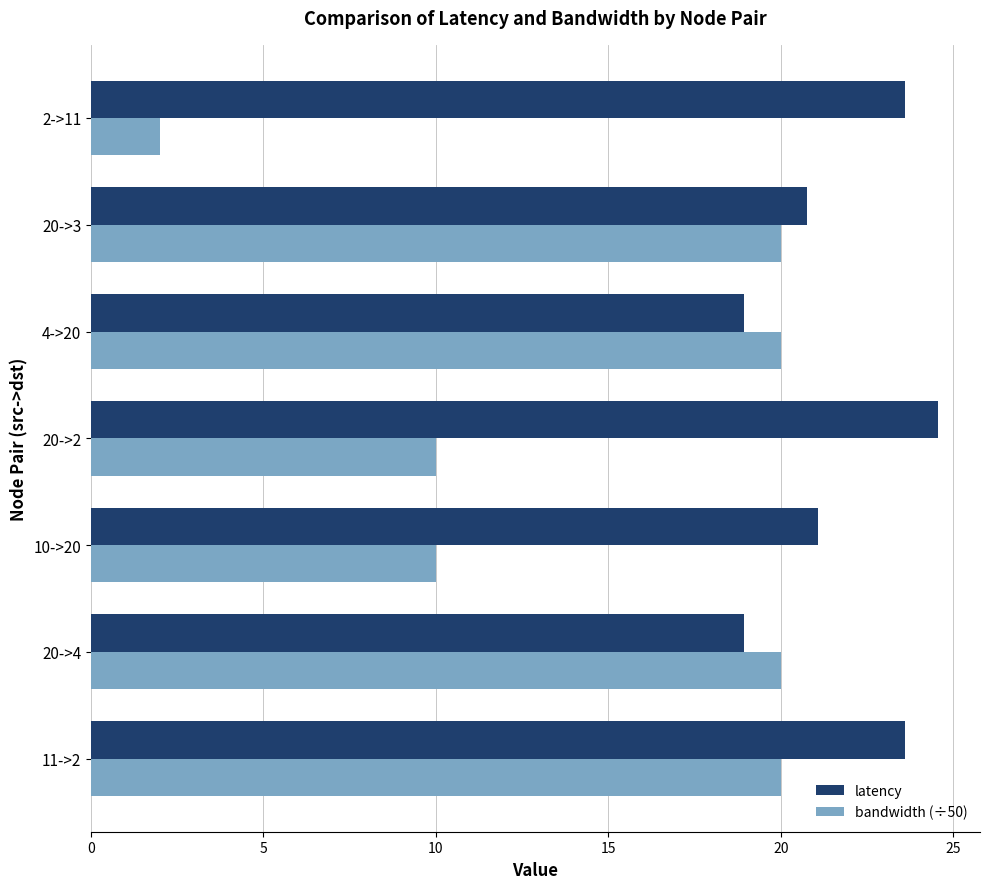

Which series has the widest spread of values?

bandwidth (÷50)